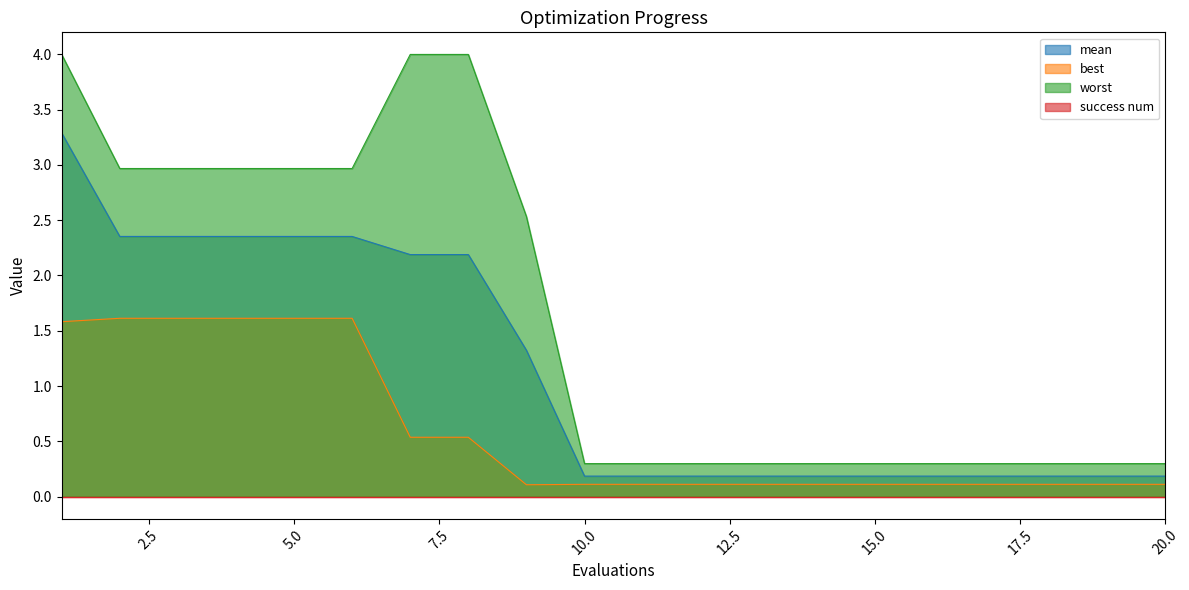

What is the sum of the worst values at 12 and 10?

0.6